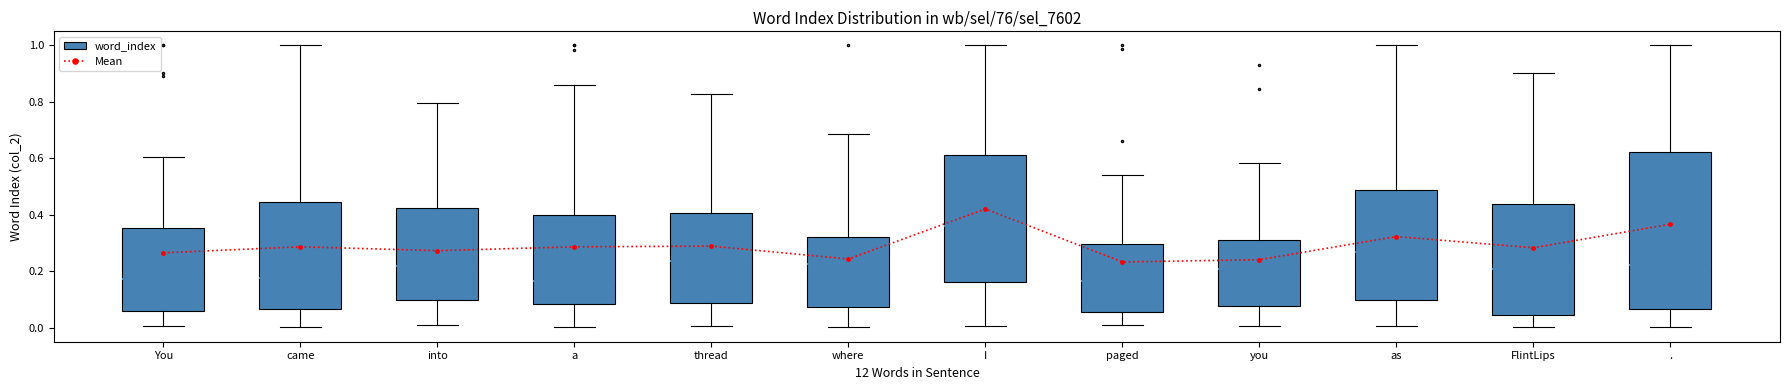

True or false: the data shows 0.1 at into.

False